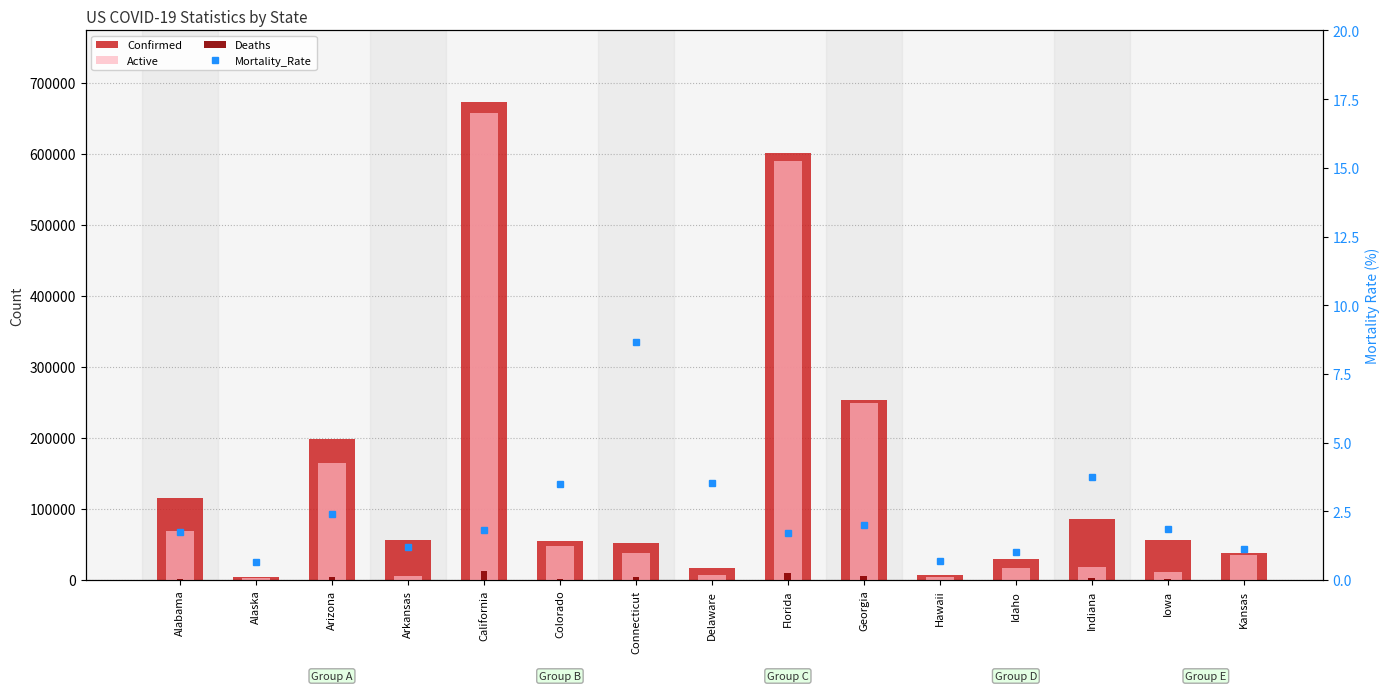

Where is Mortality_Rate nearest to the value 4?

Indiana